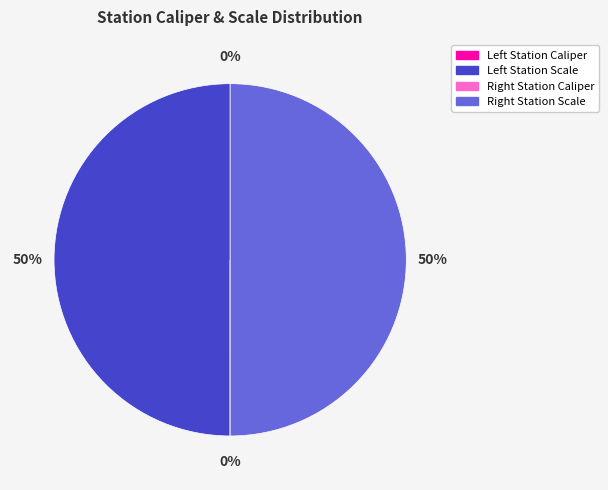

To the nearest percent, what is the difference between the largest and smallest slice percentages?

50%